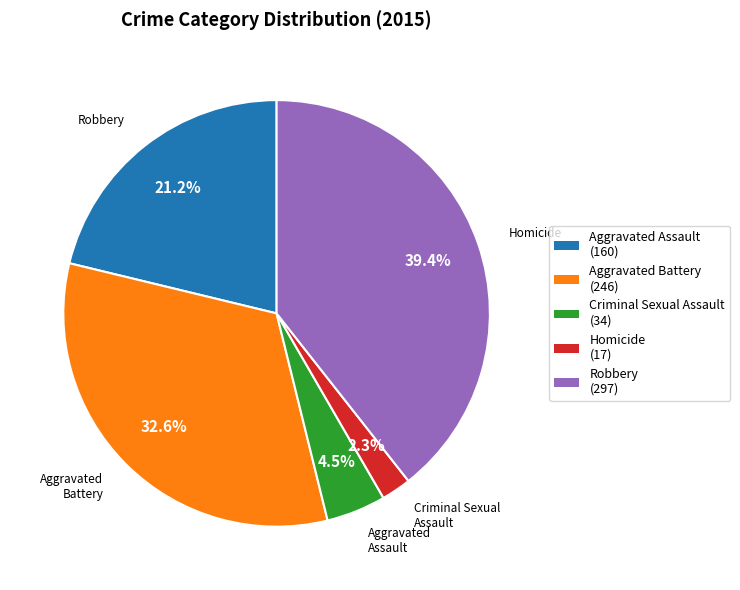

To the nearest percent, what portion does Aggravated Assault represent?

21%